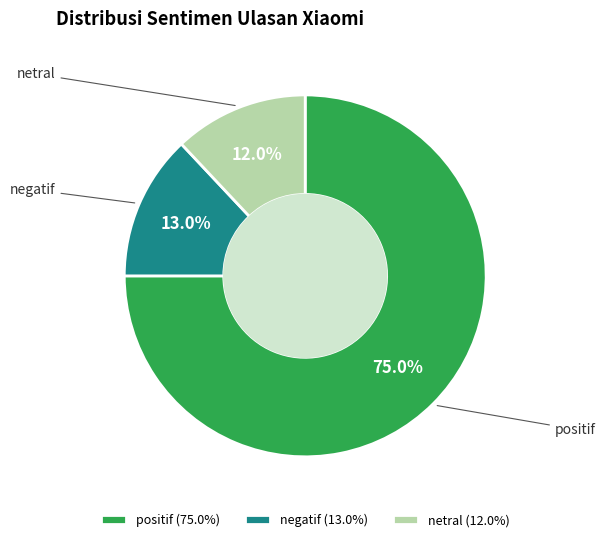

How many slices are in this pie chart?

3